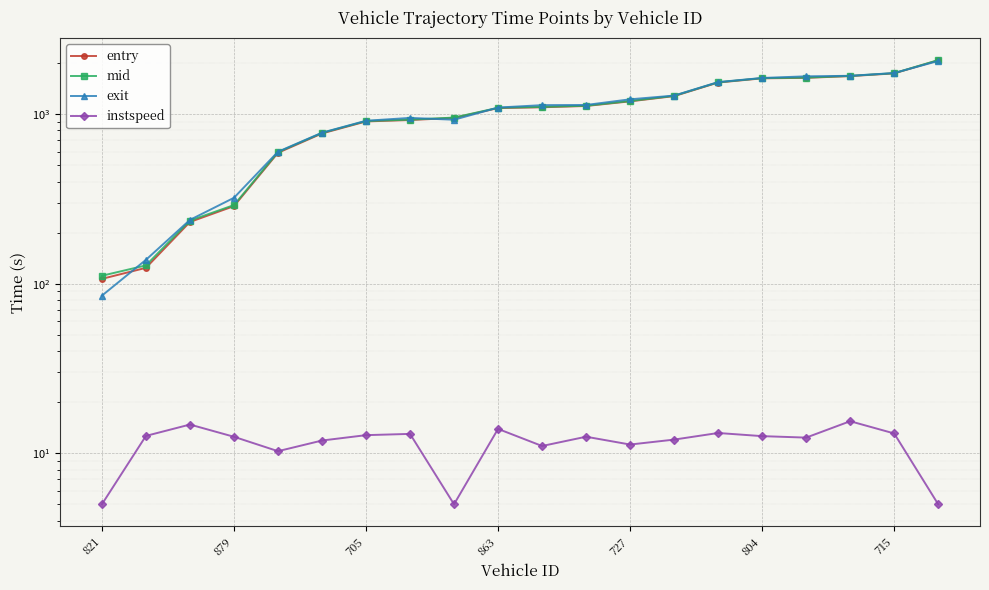

At which category does exit reach its first local peak?

7